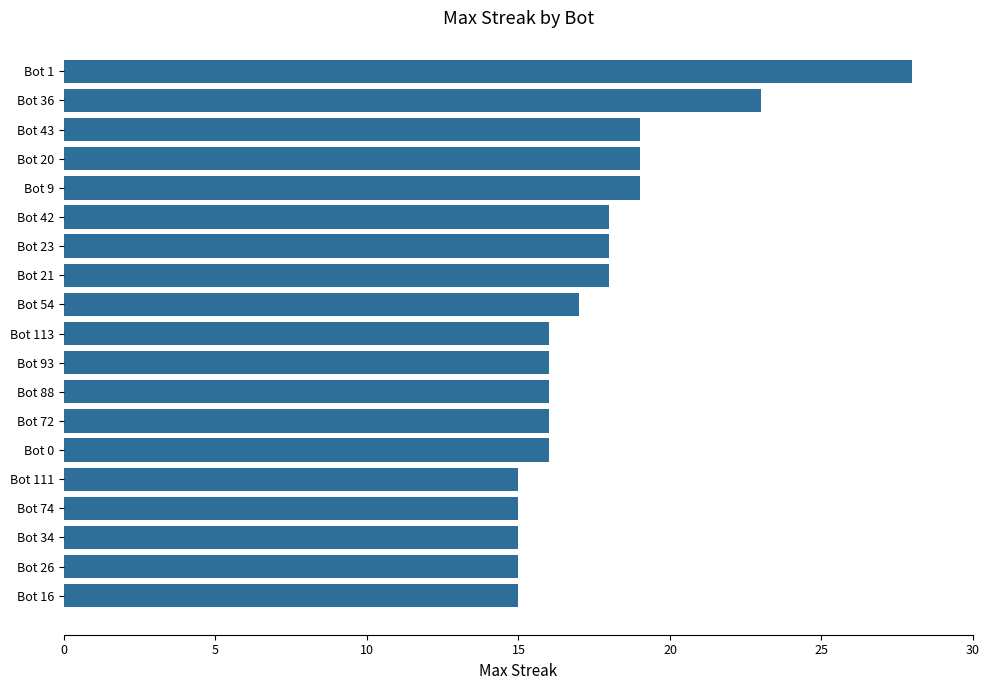

How many bars are there in total?

19